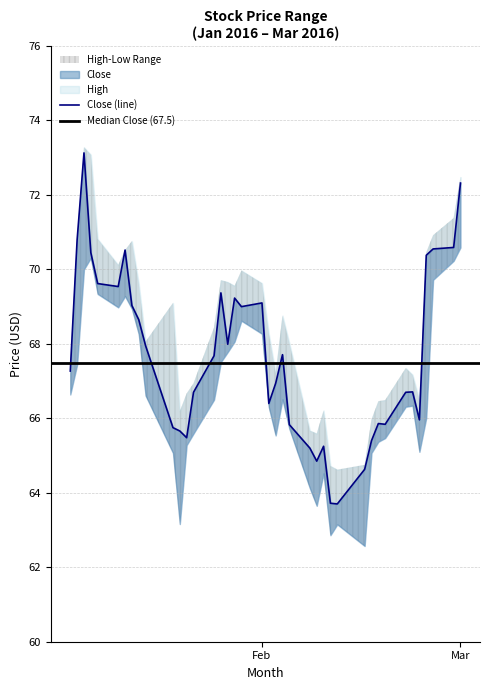

Rank the series by their average value, from highest to lowest.

High, Close, Low